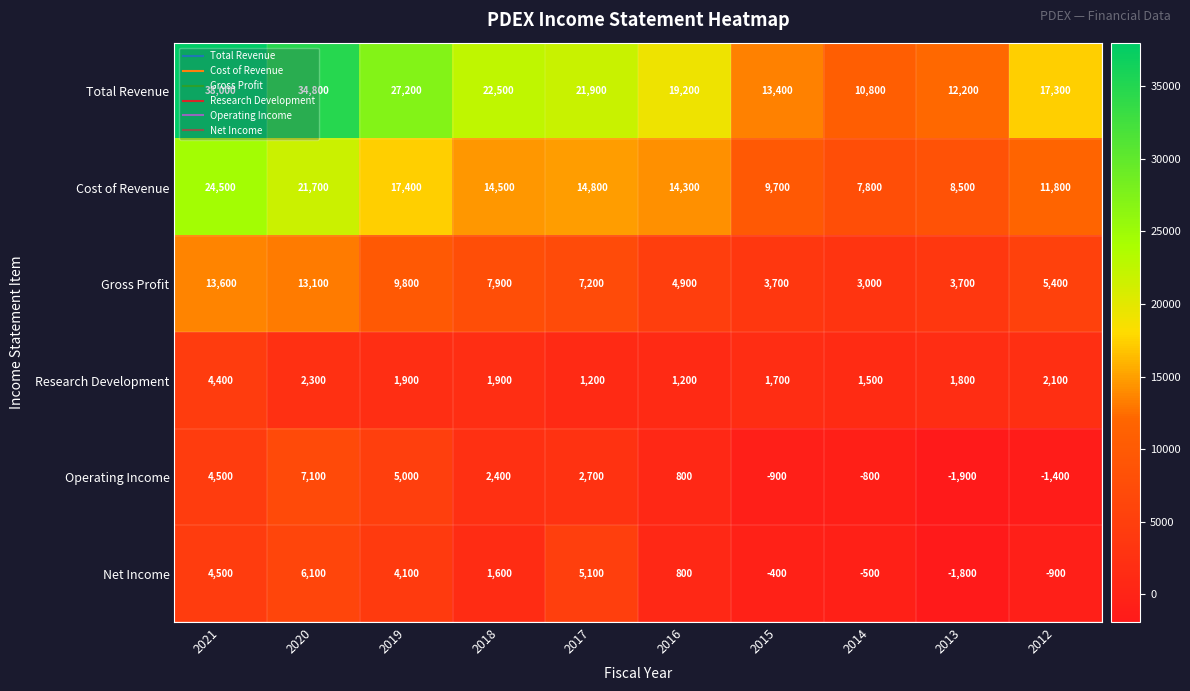

Rank the series by their maximum value, from lowest to highest.

Research Development, Net Income, Operating Income, Gross Profit, Cost of Revenue, Total Revenue